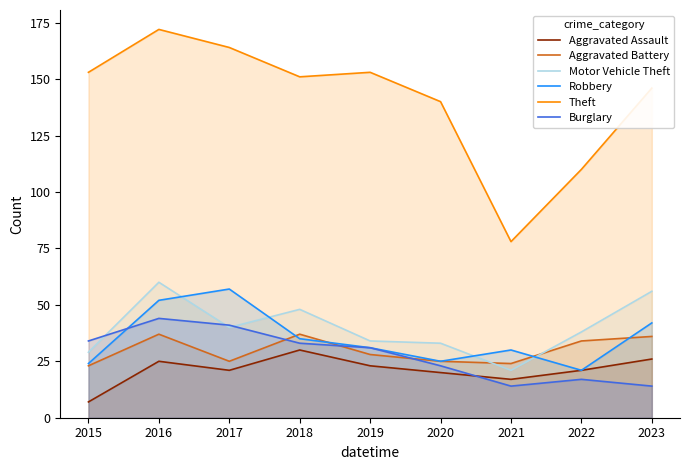

What is the sum of all Robbery values?

317